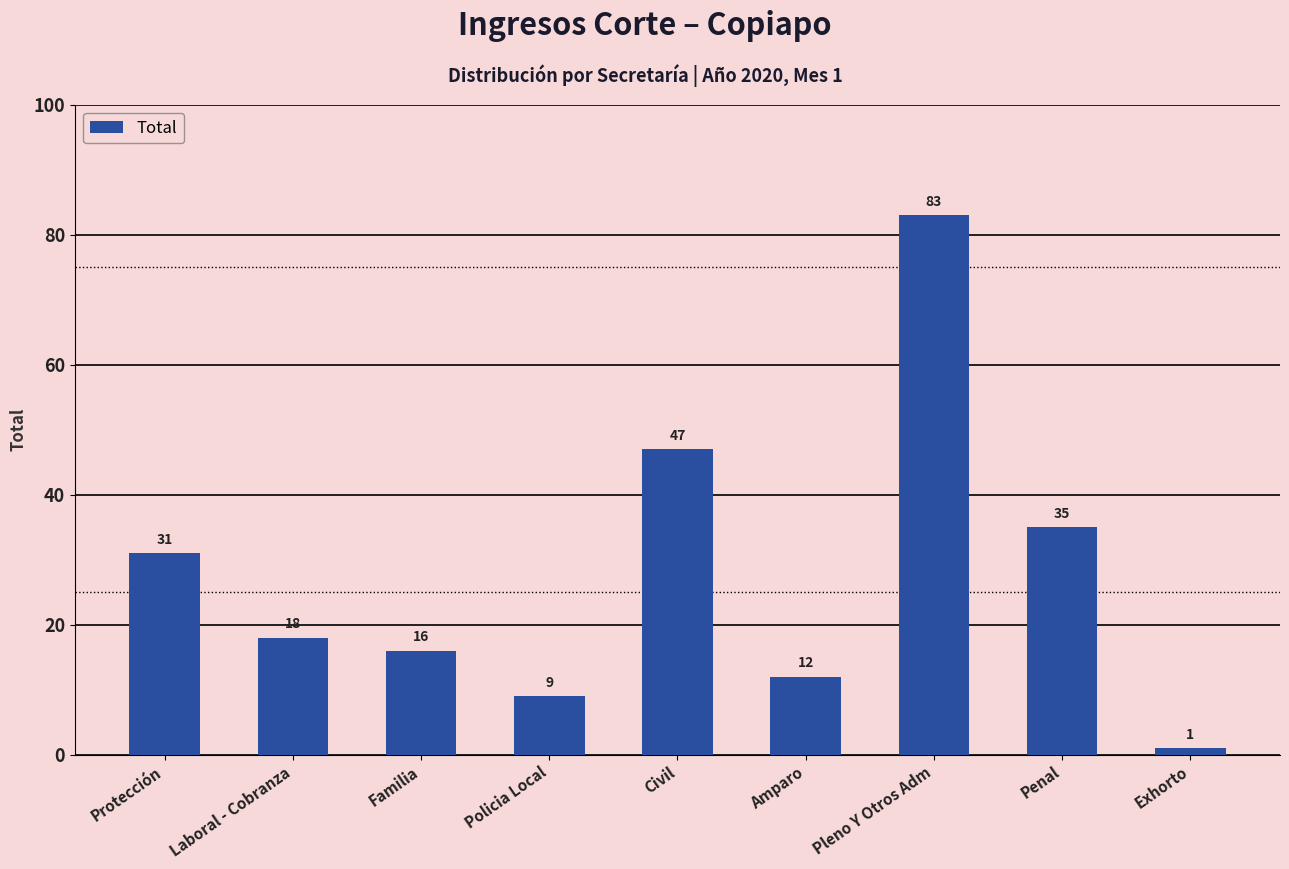

Count the number of categories in the chart.

9